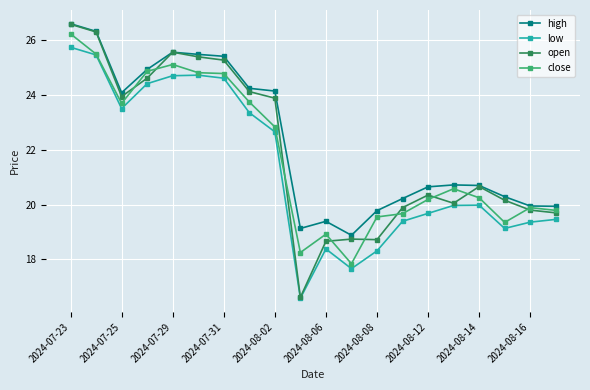

At how many categories does at least one series exceed 17?

20